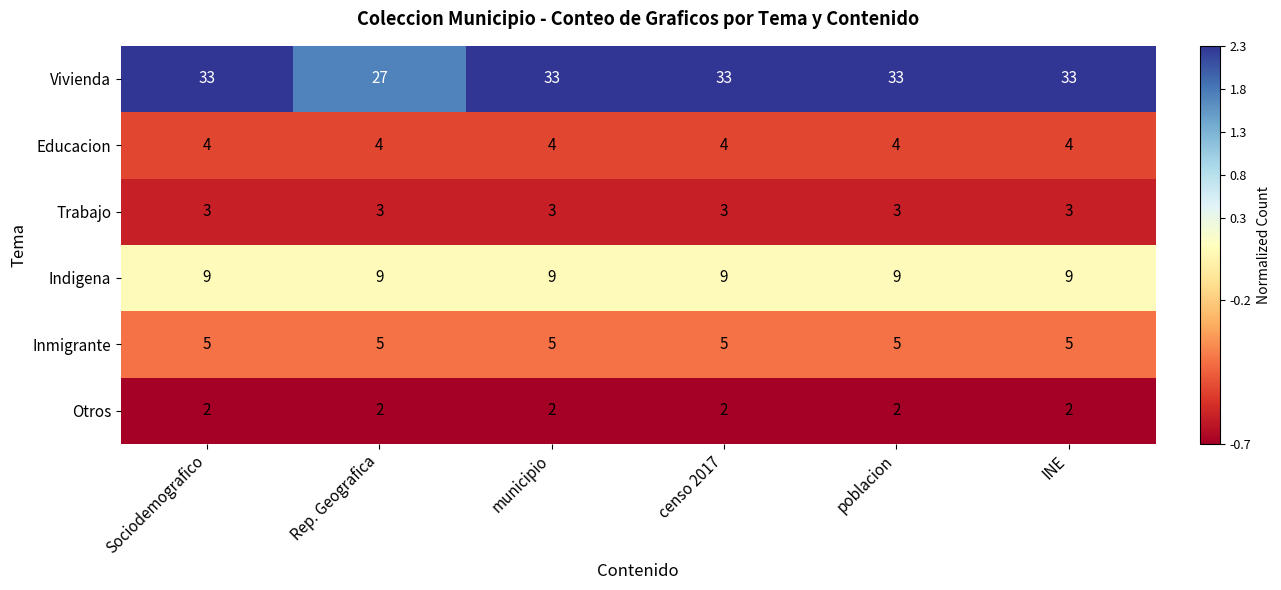

What is the highest value of the Trabajo series?

3